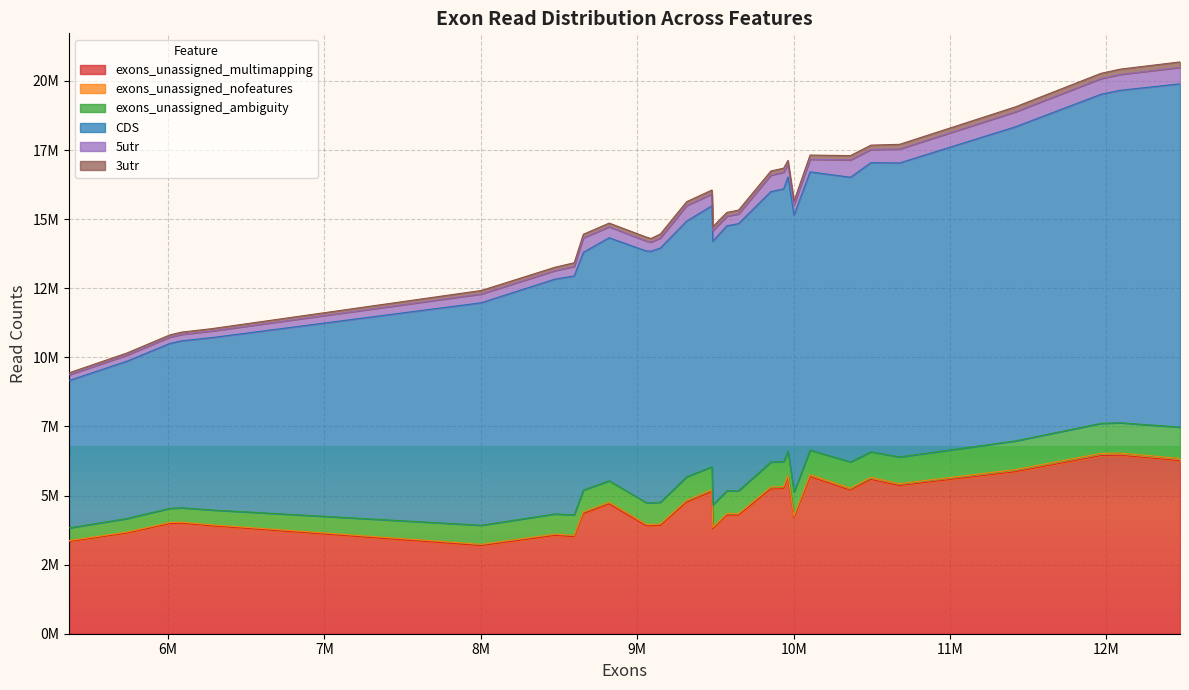

Is the value of 3utr at 10001969 greater than the value of exons_unassigned_nofeatures at 6086488?

Yes